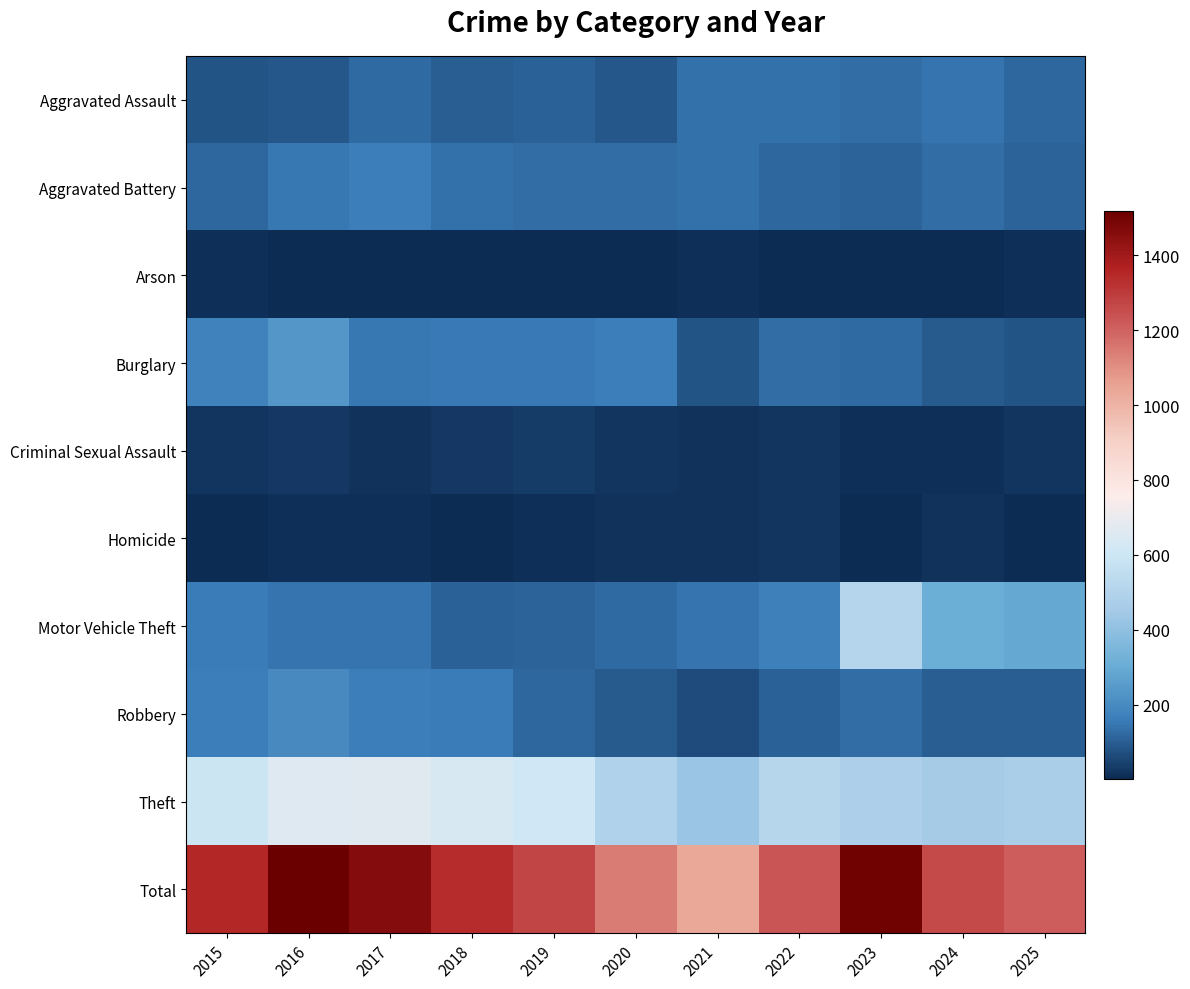

At which category does the chart reach its minimum across all series?

2019